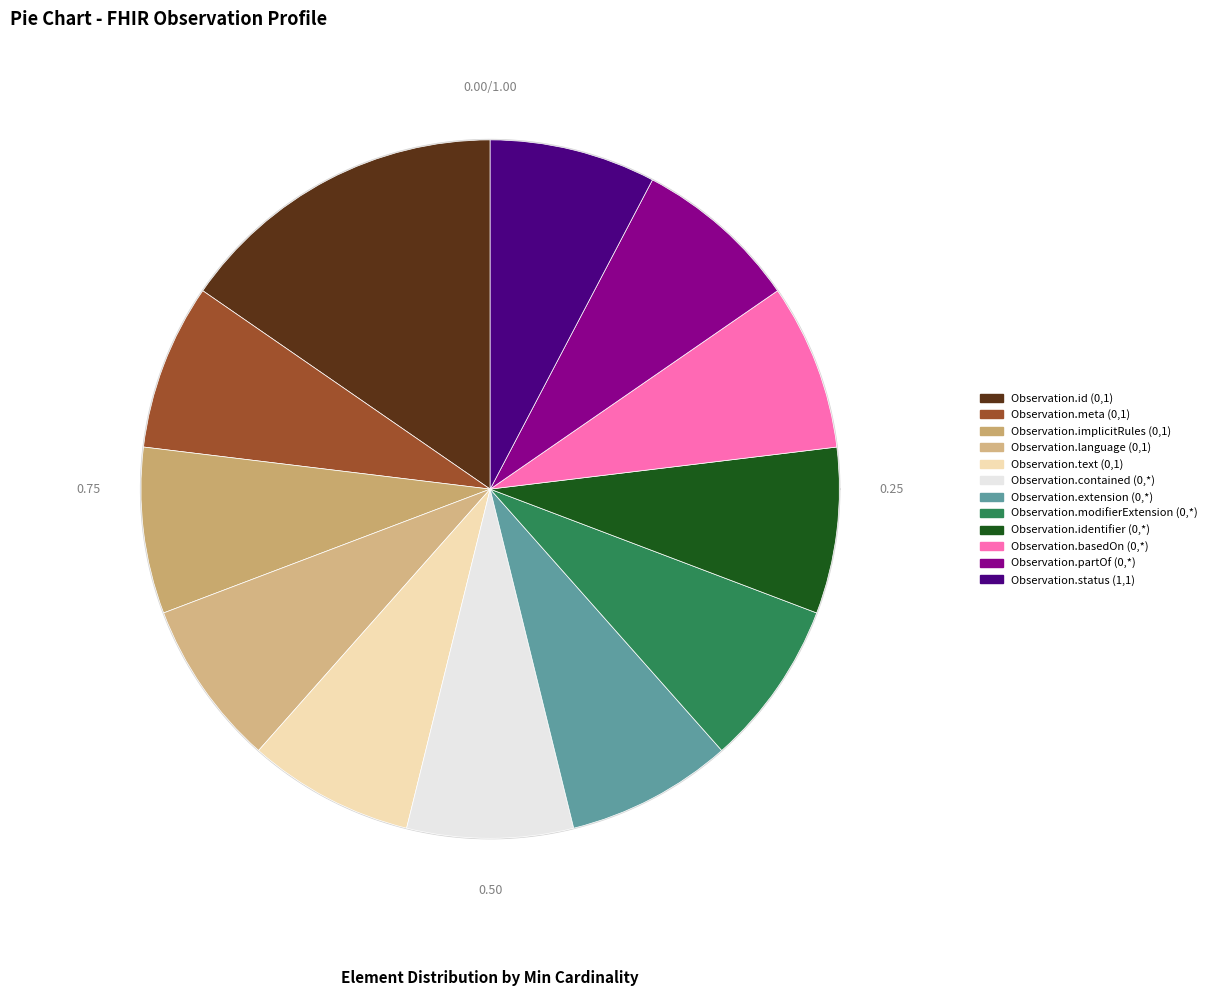

Approximately how many times larger is the value at Observation.text (0,1) compared to Observation.contained (0,*)?

1.0